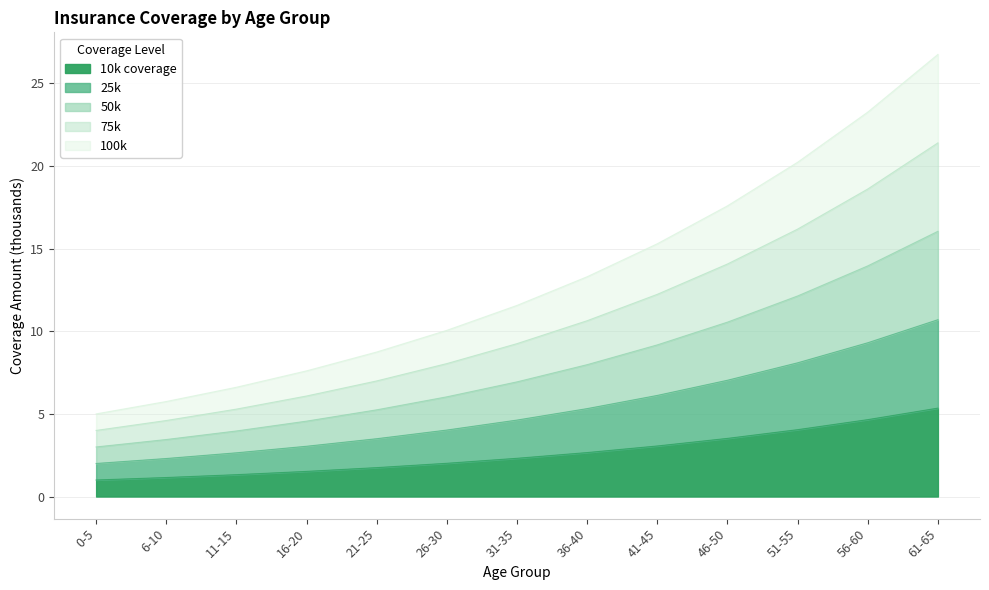

At which category is the sum across all series the highest?

61-65